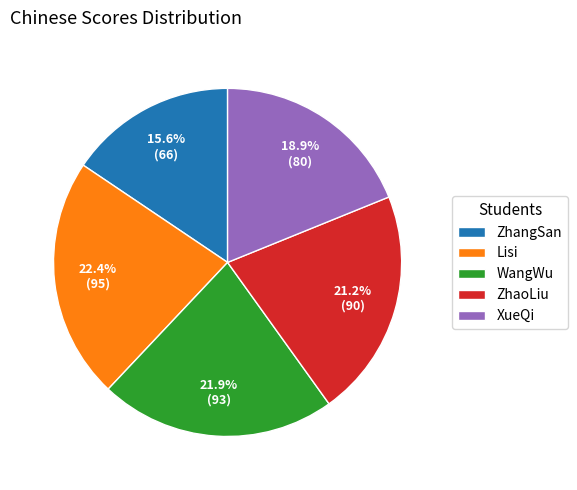

To the nearest percent, what portion does Lisi represent?

22%